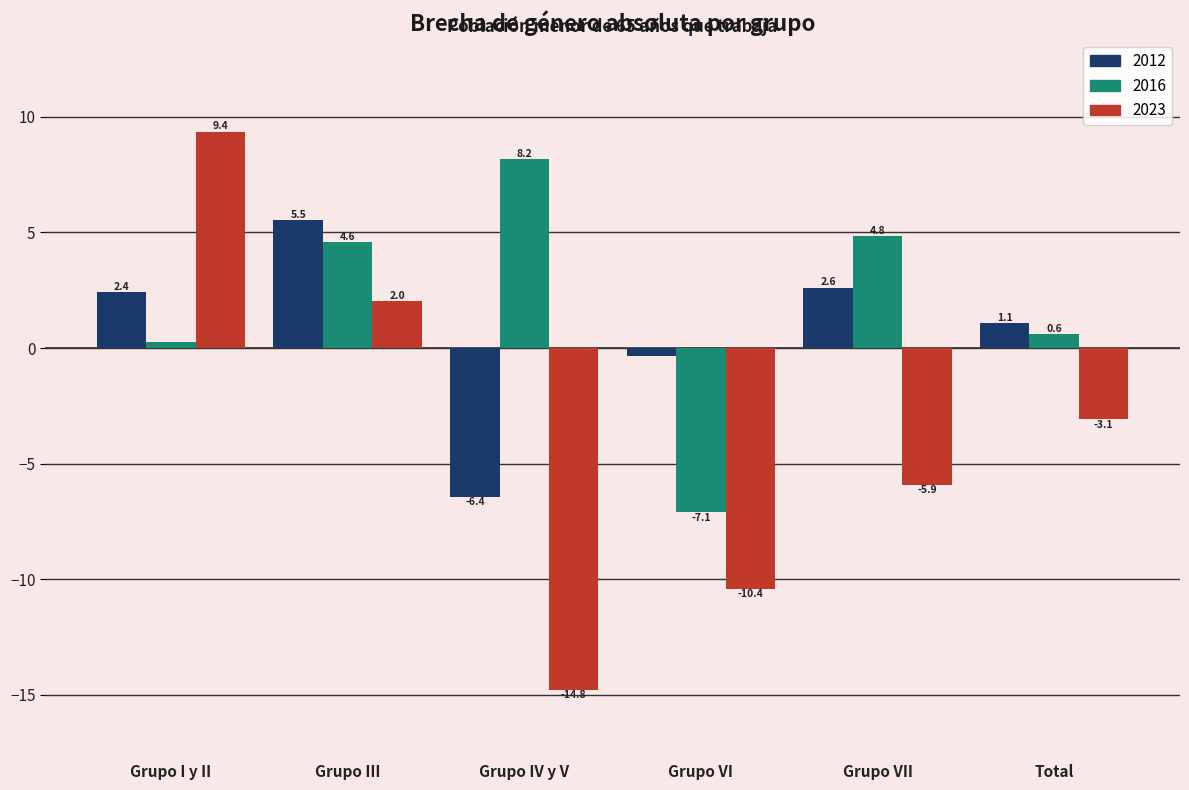

Which series has the largest range (max minus min)?

2023